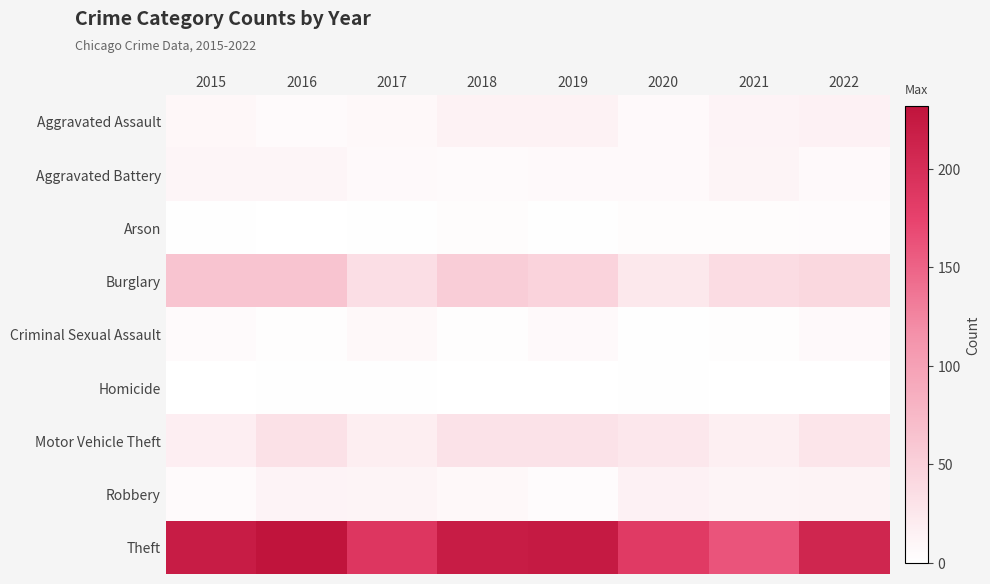

At 2019, list the series in order from smallest to largest.

Homicide, Arson, Robbery, Aggravated Battery, Criminal Sexual Assault, Aggravated Assault, Motor Vehicle Theft, Burglary, Theft